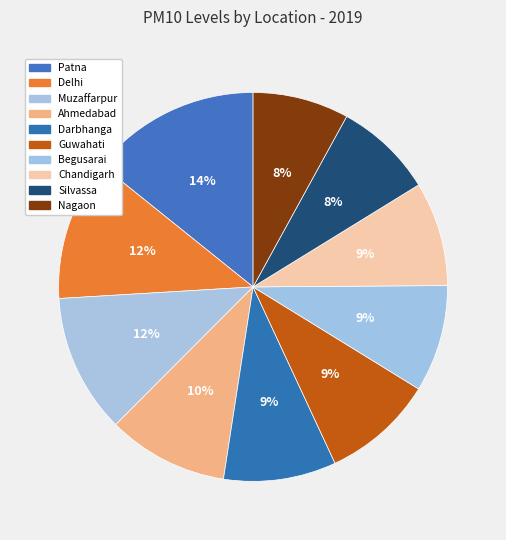

What is the largest slice in the pie chart?

Patna